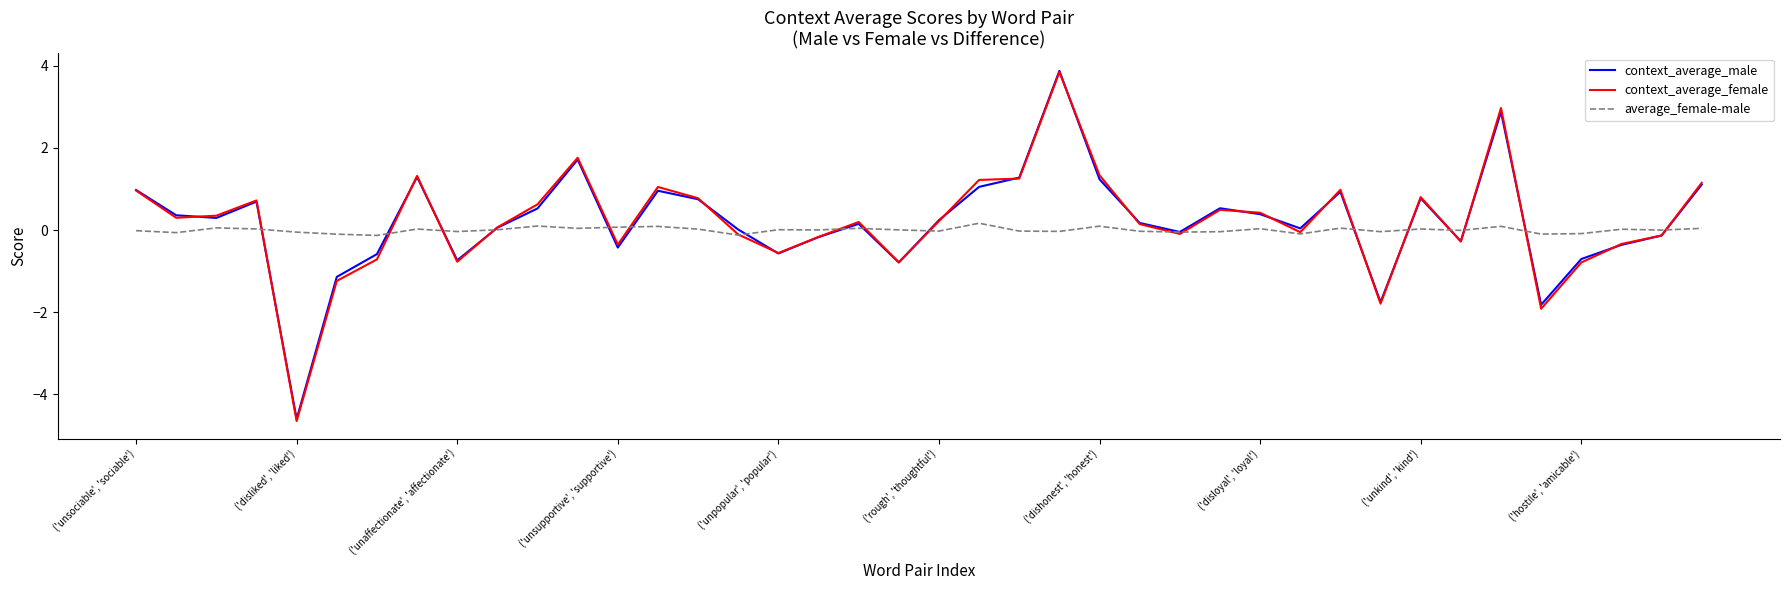

What is the greatest value displayed?

3.9